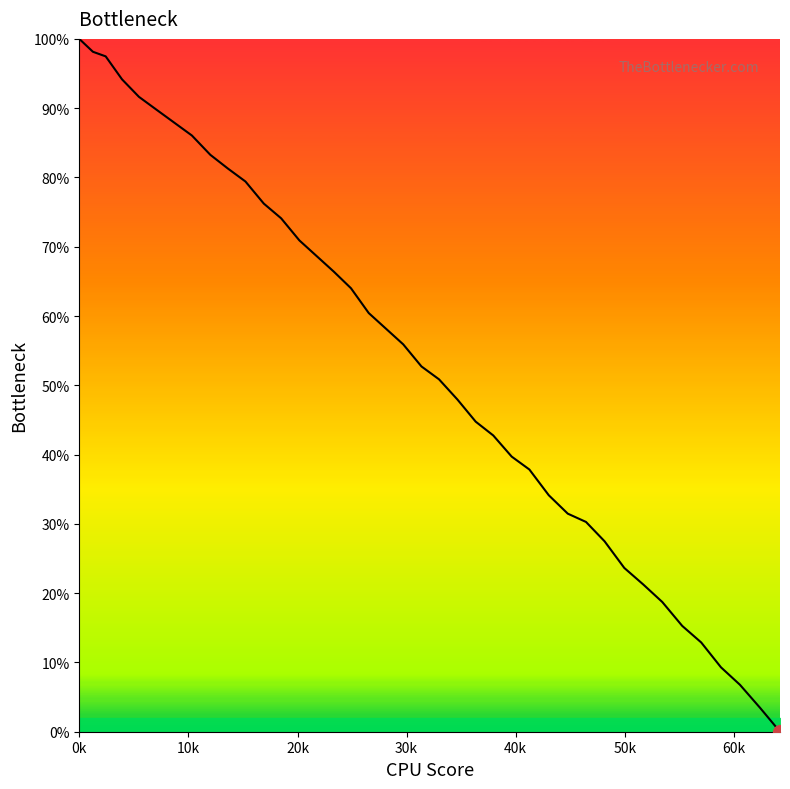

Does the chart have visible grid lines?

No